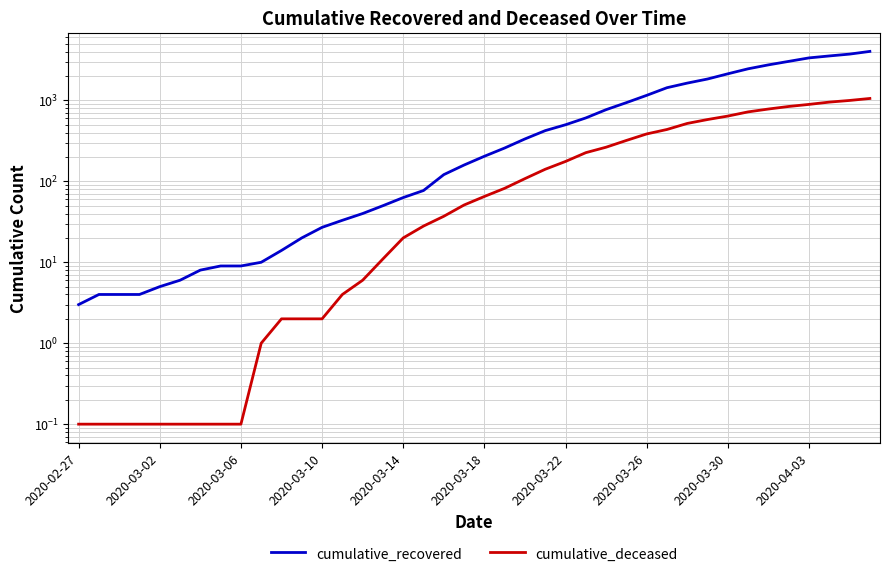

Does the chart have visible grid lines?

Yes